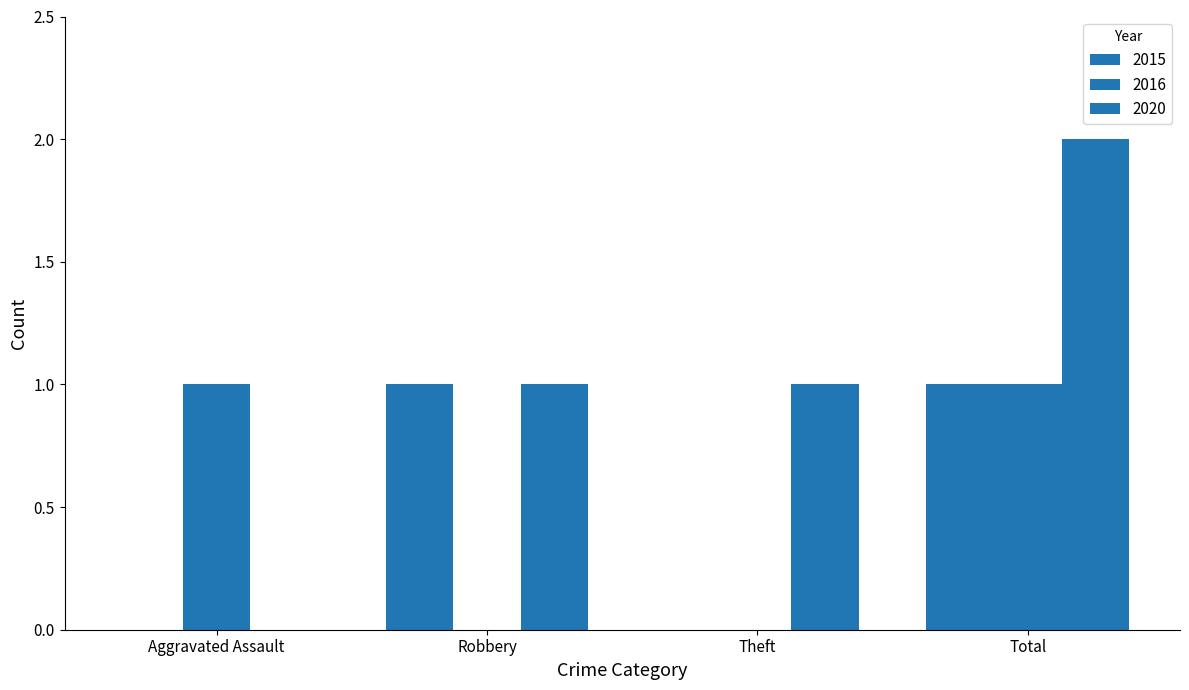

Does the chart contain stacked bars?

No